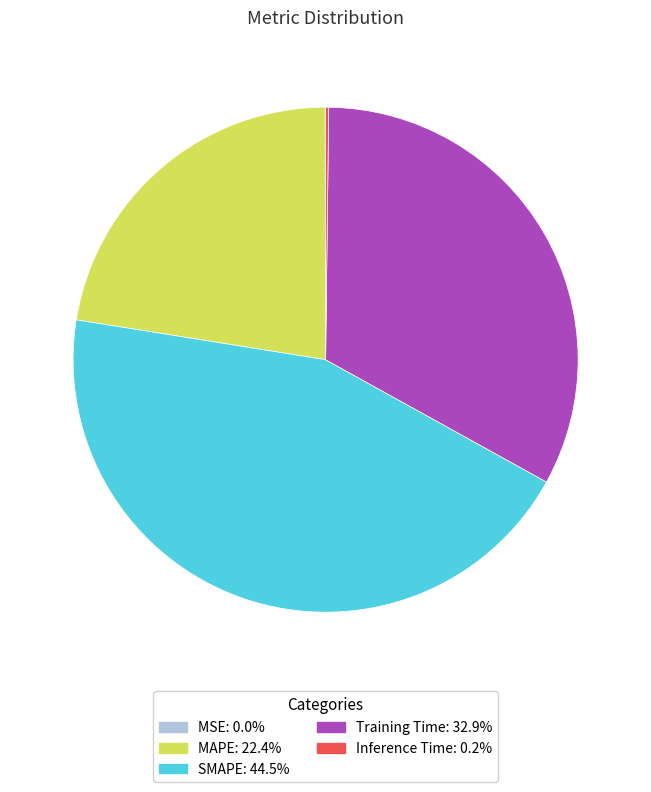

Which slice is the largest?

SMAPE